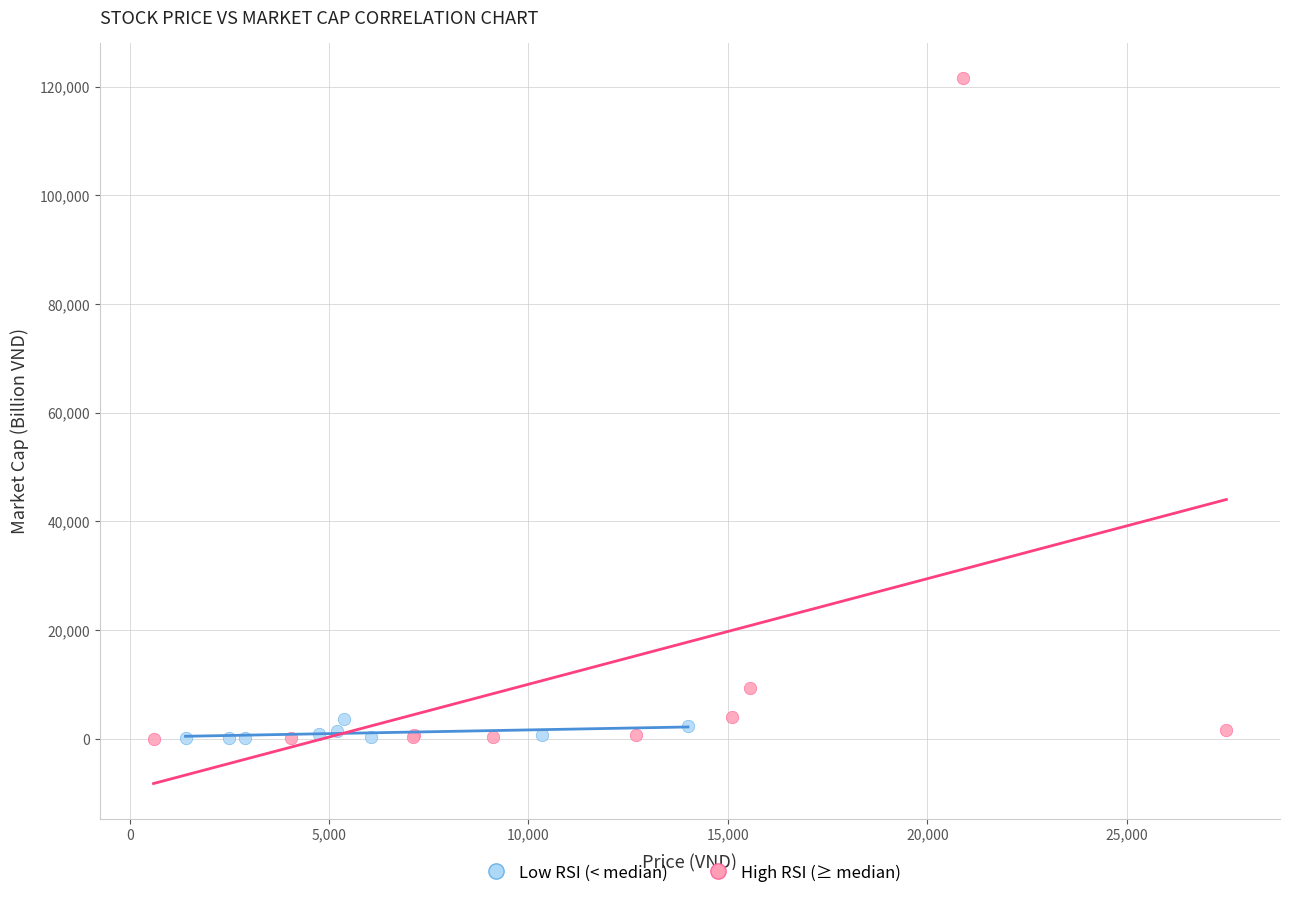

What are all the series names shown in the legend?

Low RSI (< median), High RSI (≥ median)